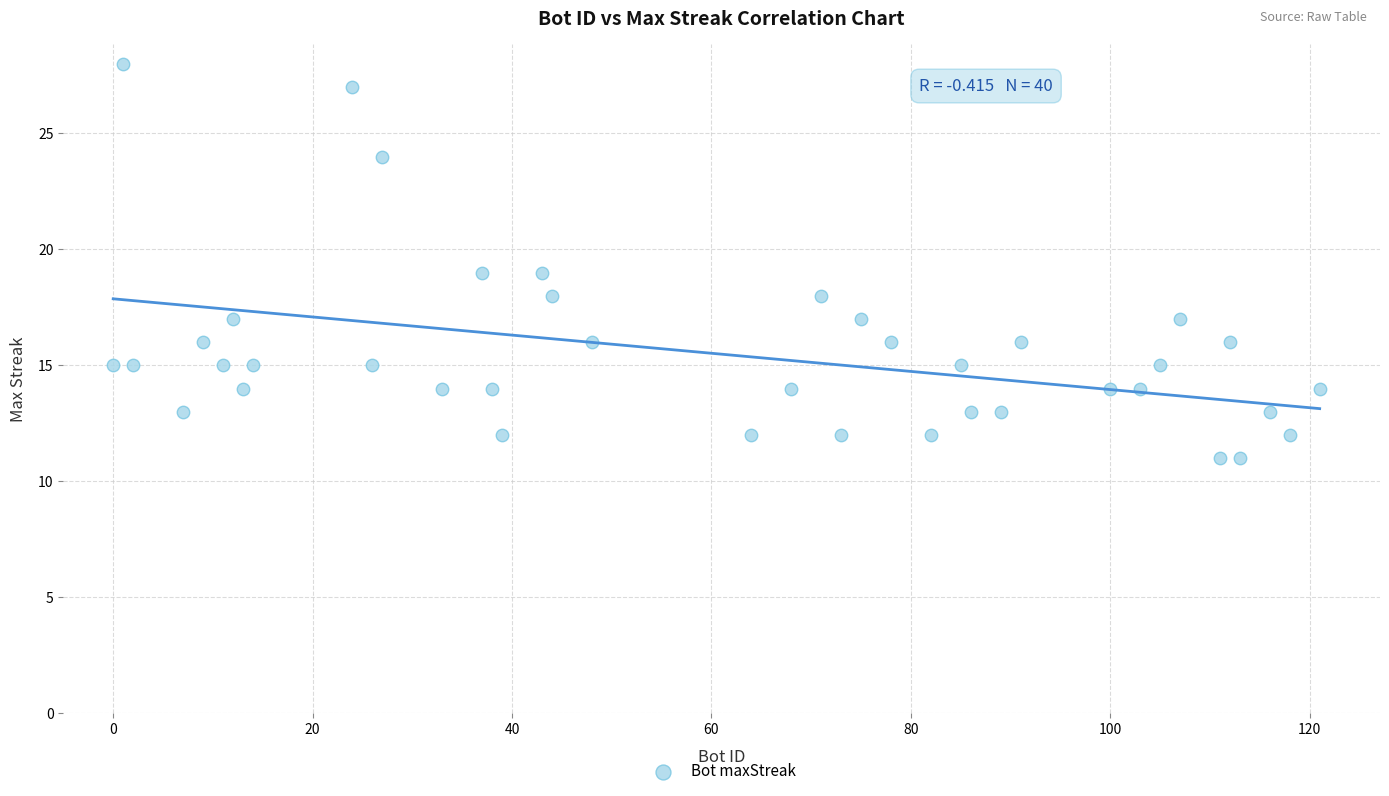

What is the range of Y values (max minus min)?

17